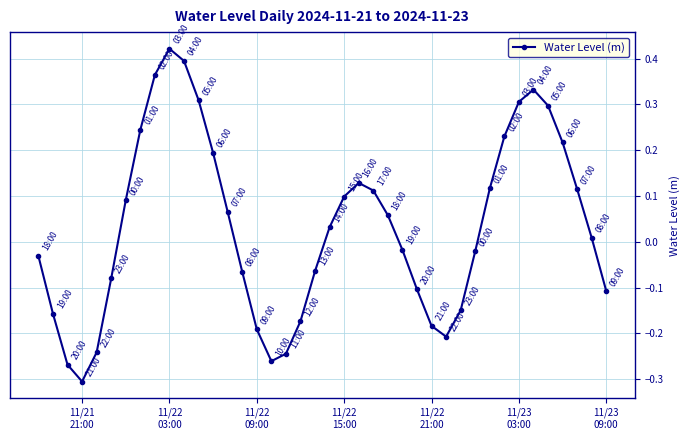

How many points are lower than both their immediate neighbors (excluding endpoints)?

3